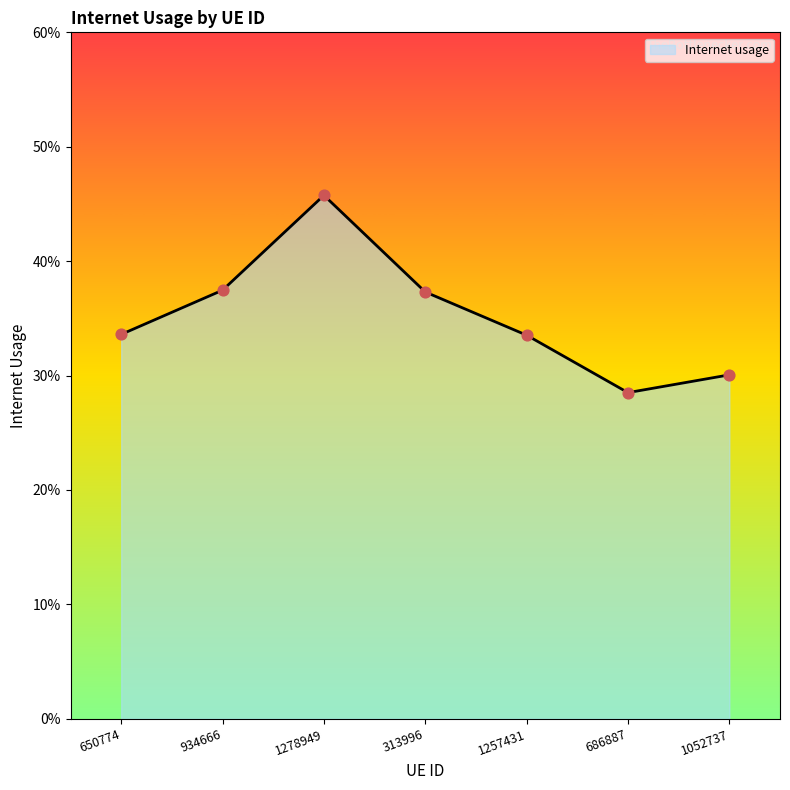

What is the change in value from 1278949 to 686887?

-0.2